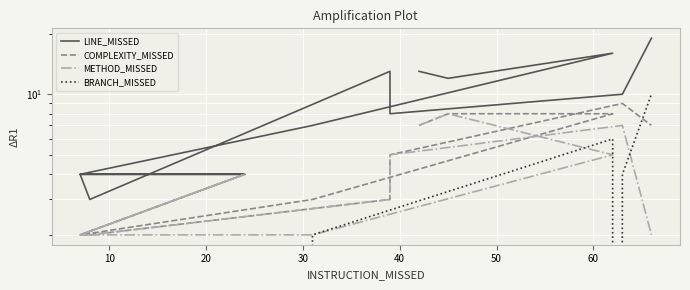

Count the METHOD_MISSED values in the range 2 to 5.

10